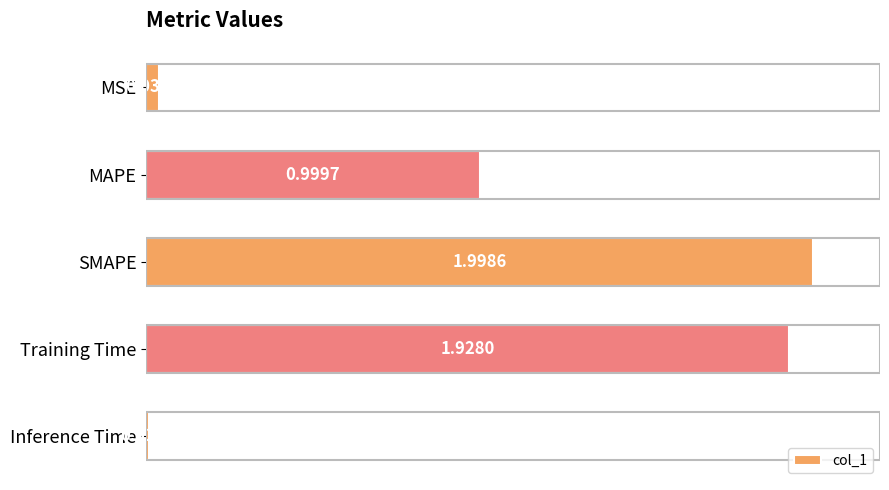

How many series are shown in this chart?

1